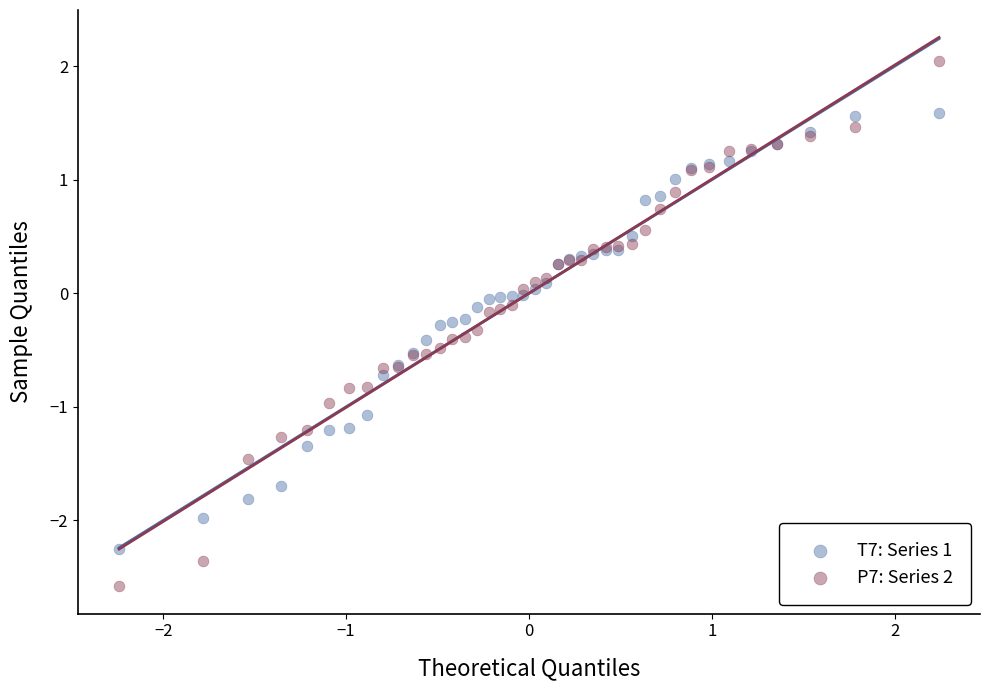

Which series reaches the maximum Y coordinate?

P7: Series 2